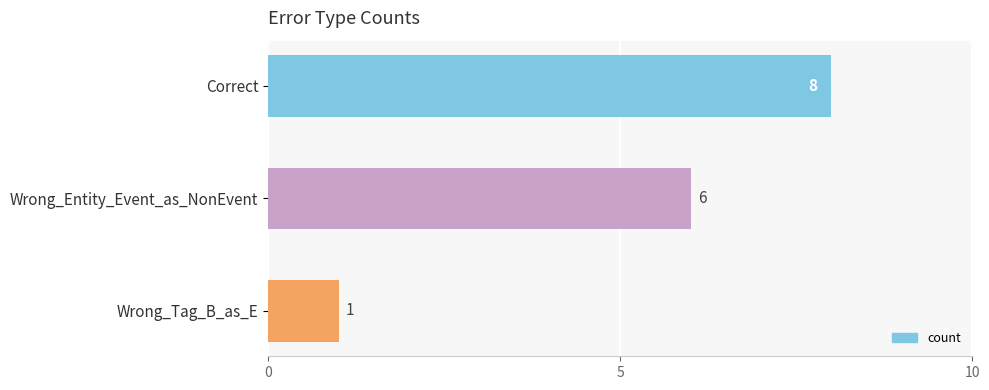

Rank the categories by value from lowest to highest.

Wrong_Tag_B_as_E, Wrong_Entity_Event_as_NonEvent, Correct